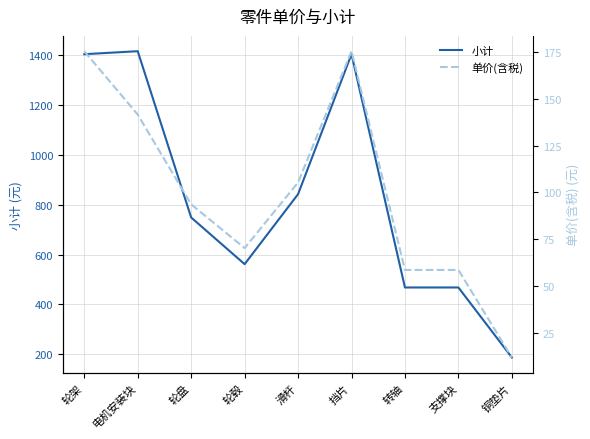

True or false: 单价(含税) and 小计 cross at least once.

False